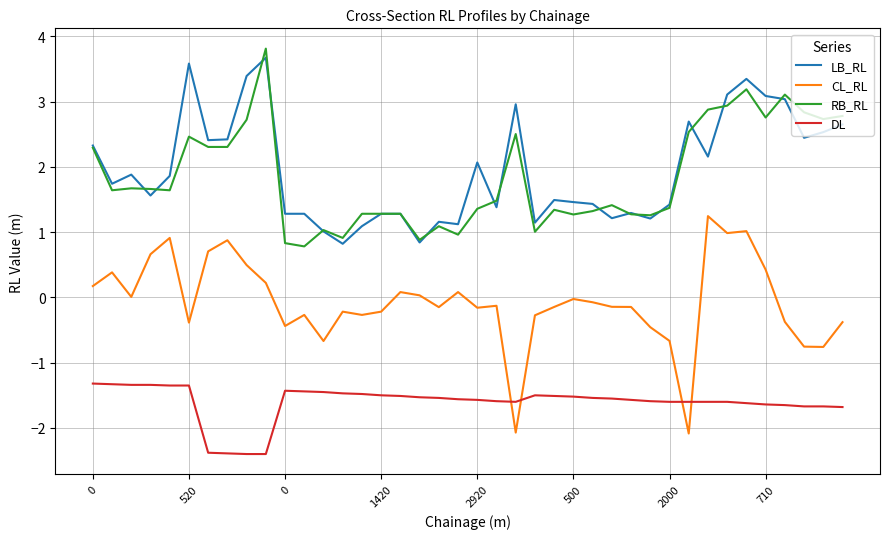

True or false: LB_RL and CL_RL intersect in this chart.

False